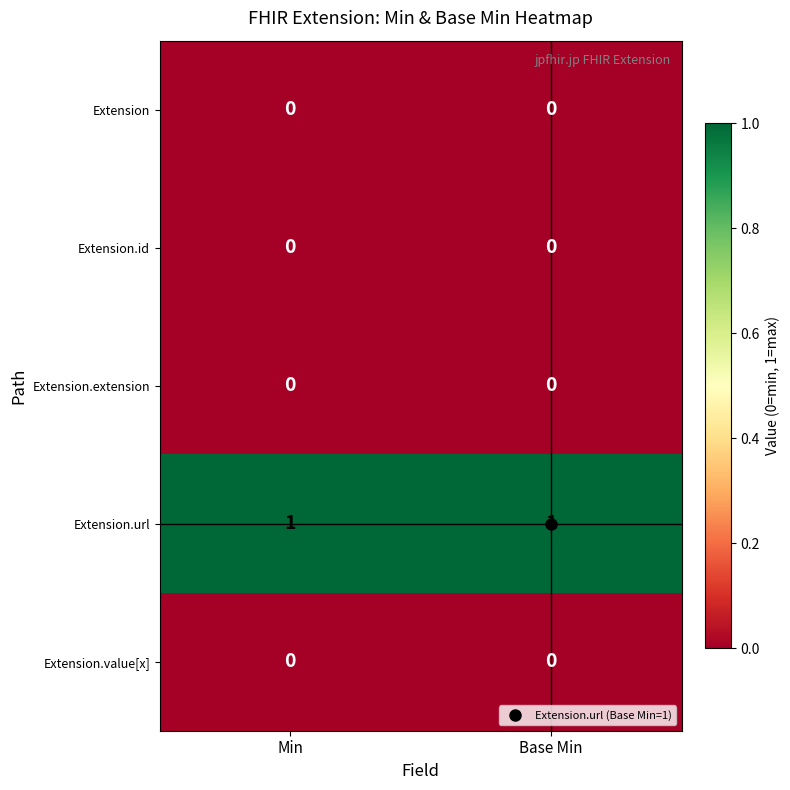

Which series has the largest total across all categories?

Extension.url